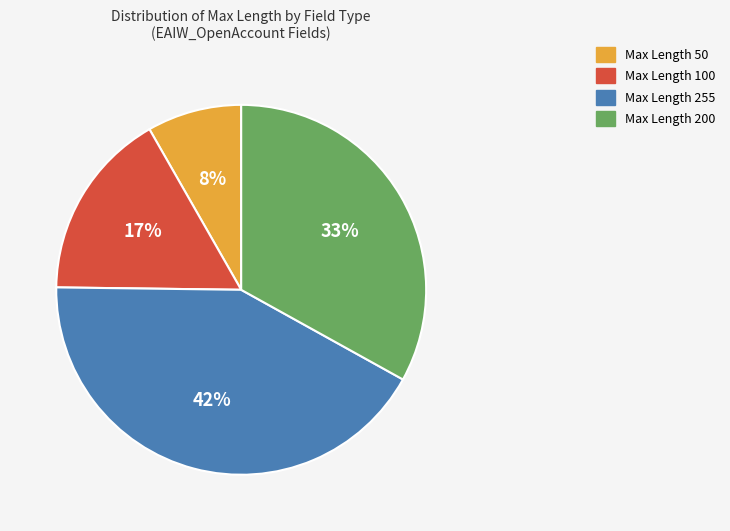

To the nearest percent, what is the difference between the largest and smallest slice percentages?

34%